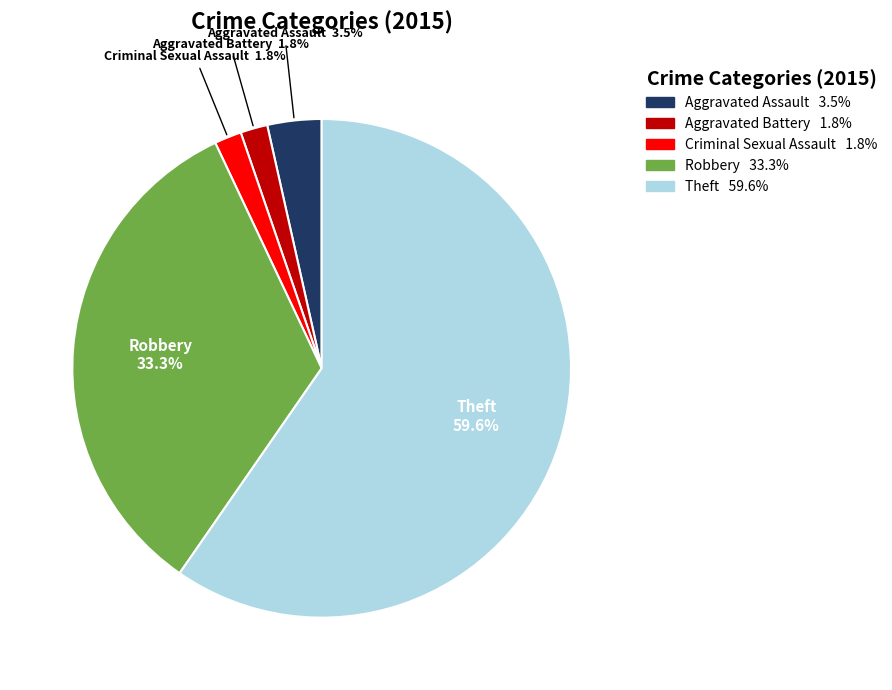

Combined, what portion of the pie is Criminal Sexual Assault and Aggravated Assault?

5.3%